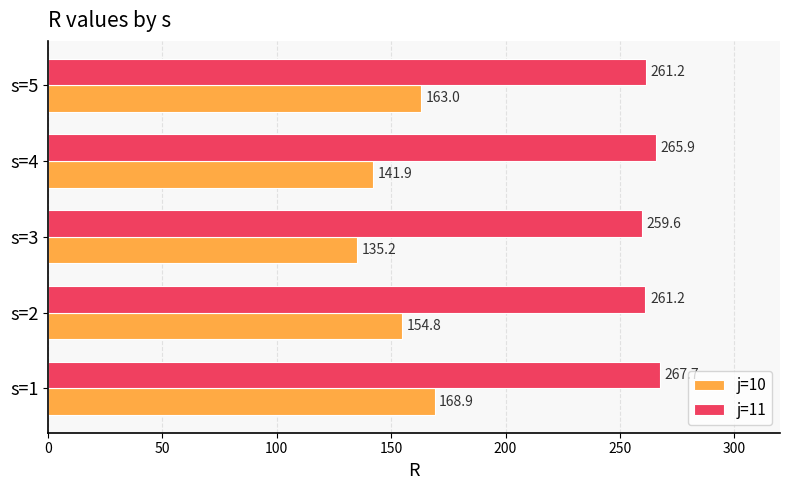

Which label corresponds to the smallest value in the chart?

s=3